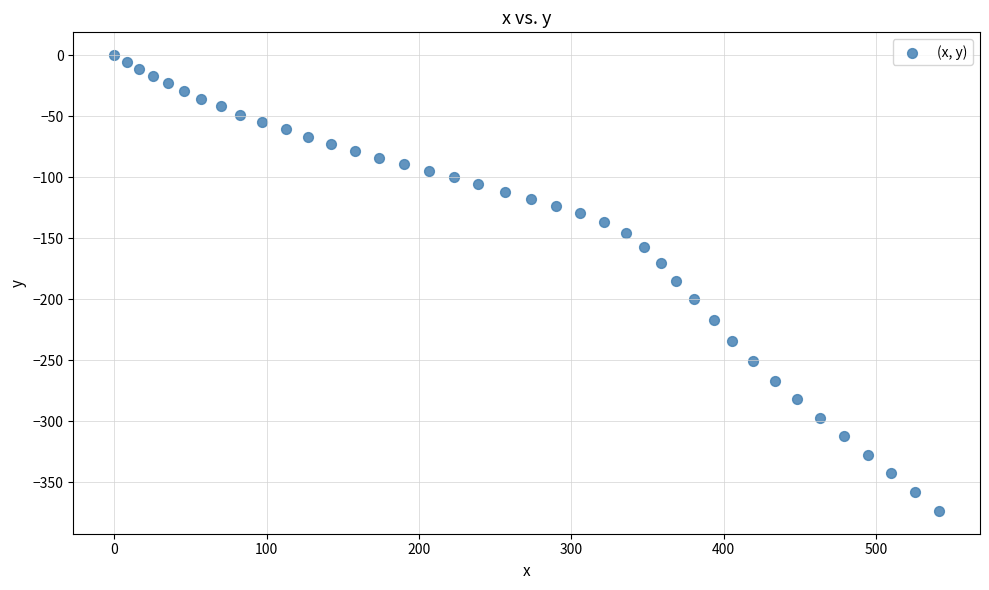

What is the range of X values (max minus min)?

541.4